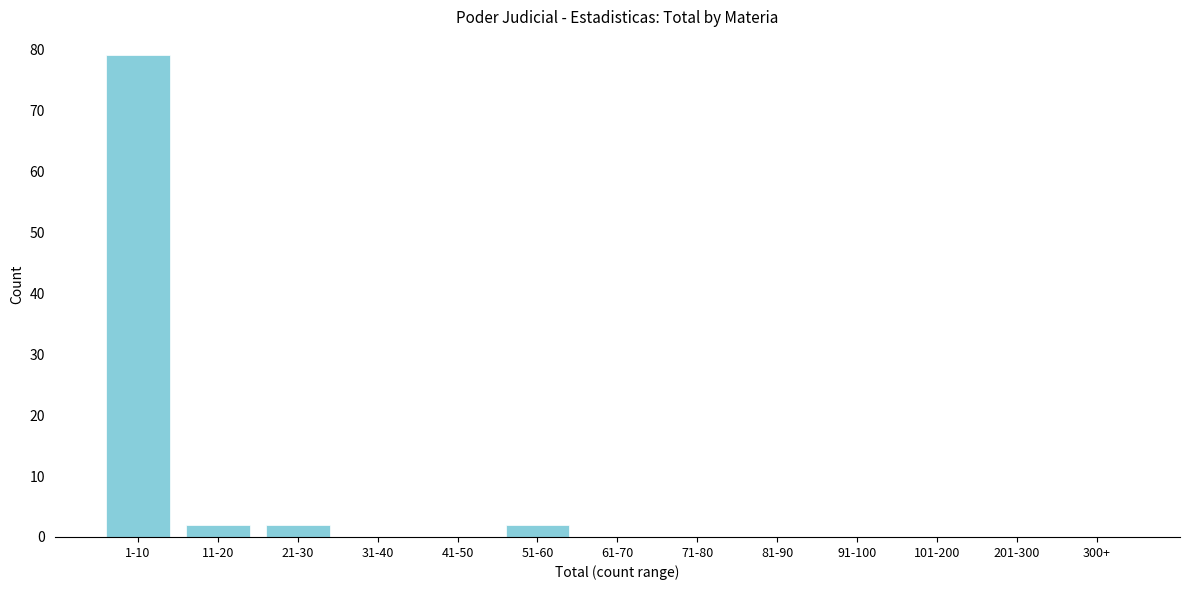

Reading left to right, transcribe all the data shown in this chart.

1-10=79	11-20=2	21-30=2	31-40=0	41-50=0	51-60=2	61-70=0	71-80=0	81-90=0	91-100=0	101-200=0	201-300=0	300+=0